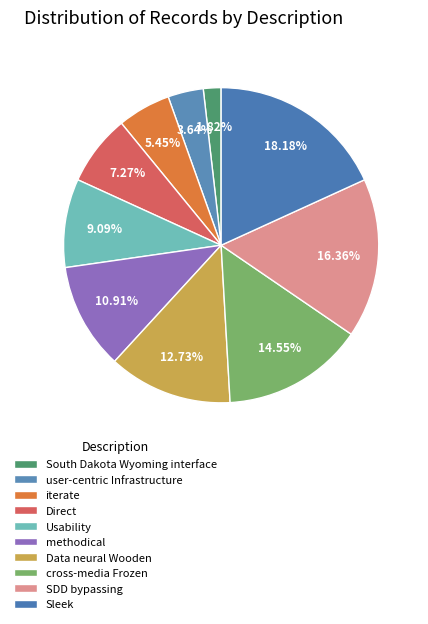

Count the number of slices in the pie.

10